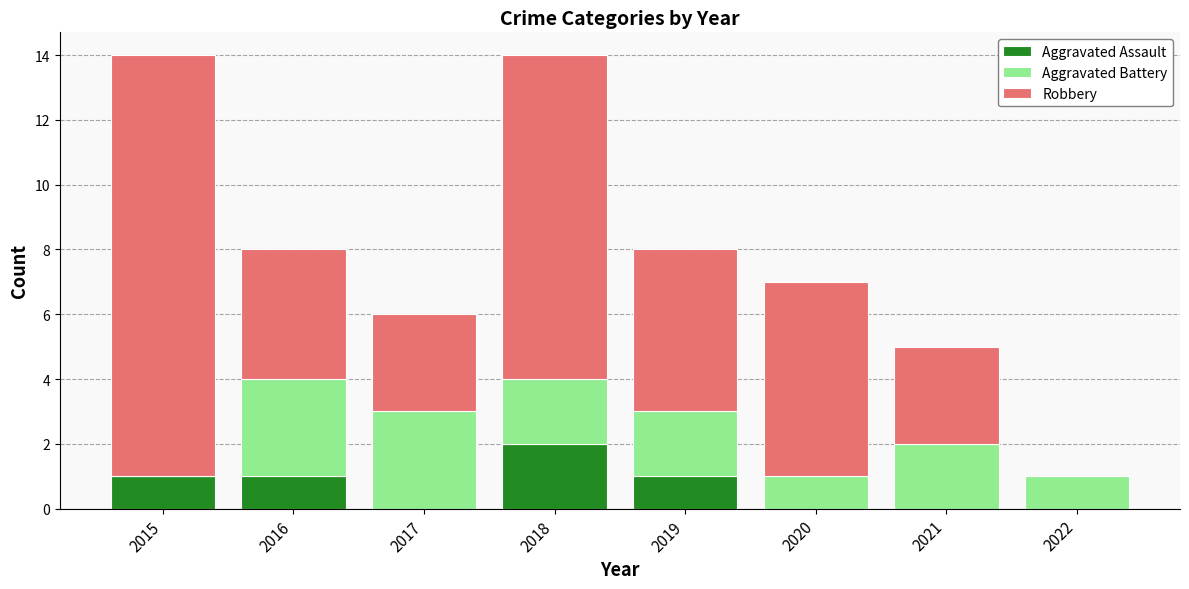

What are all the series names shown in the legend?

Aggravated Assault, Aggravated Battery, Robbery